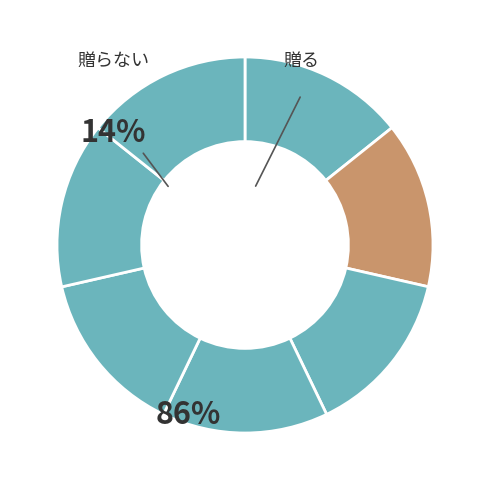

How many slices are in this pie chart?

7